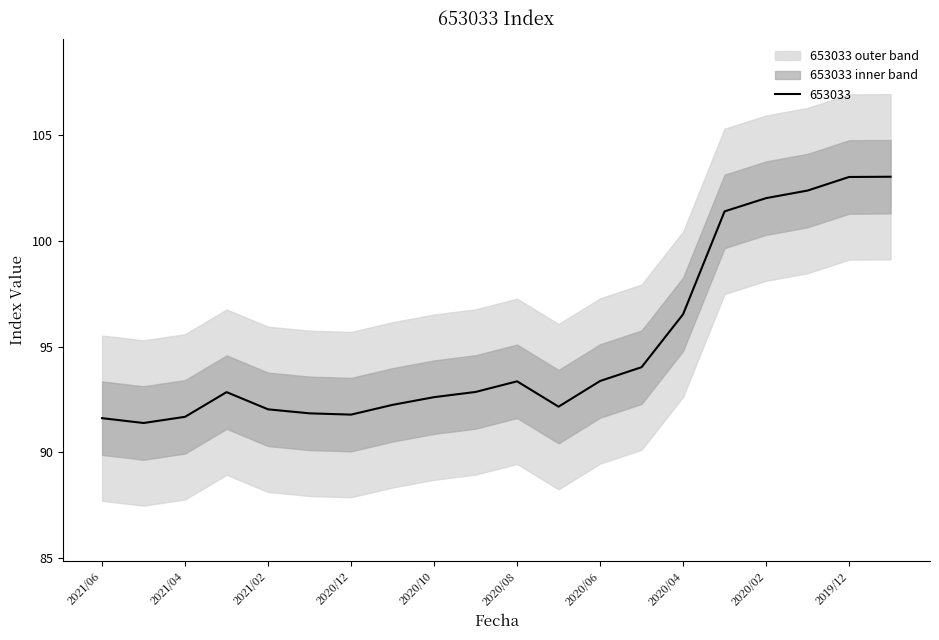

True or false: the data shows 49.7 at 2021/01.

False